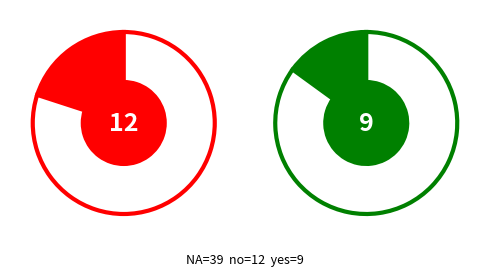

To the nearest percent, what is the difference between the largest and smallest slice percentages?

50%